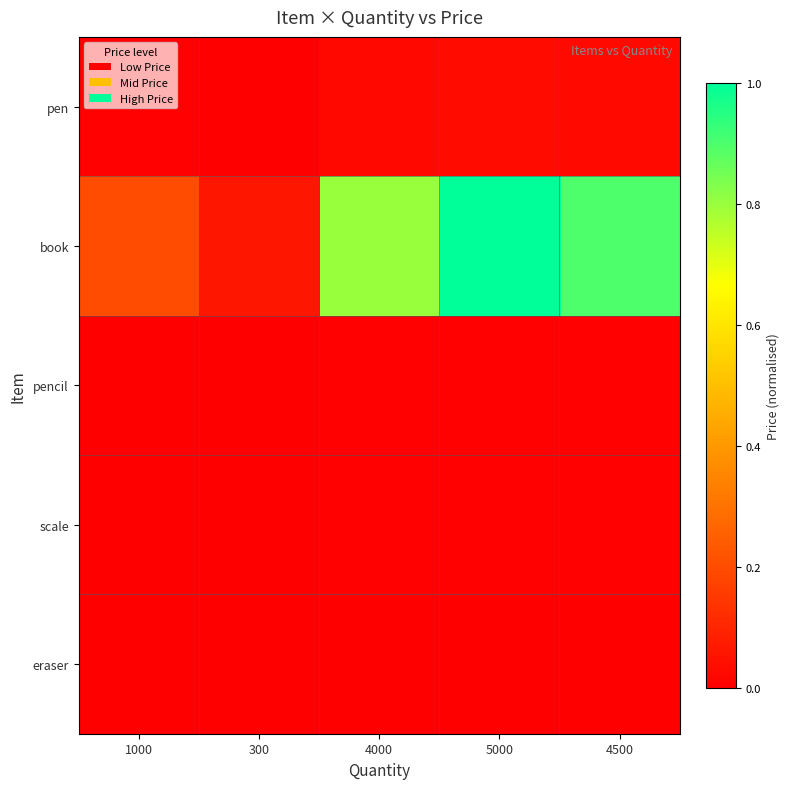

What is the total value across all series at 4500?

0.9